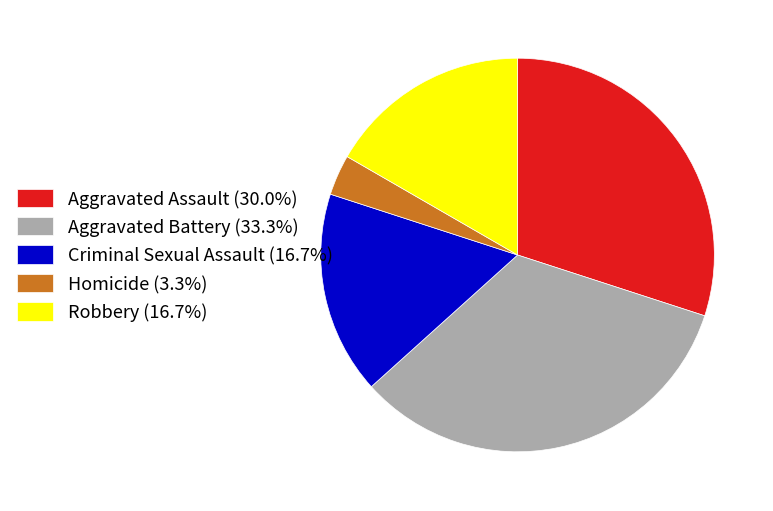

Is the sum of Aggravated Assault (30.0%) and Aggravated Battery (33.3%) greater than half?

Yes